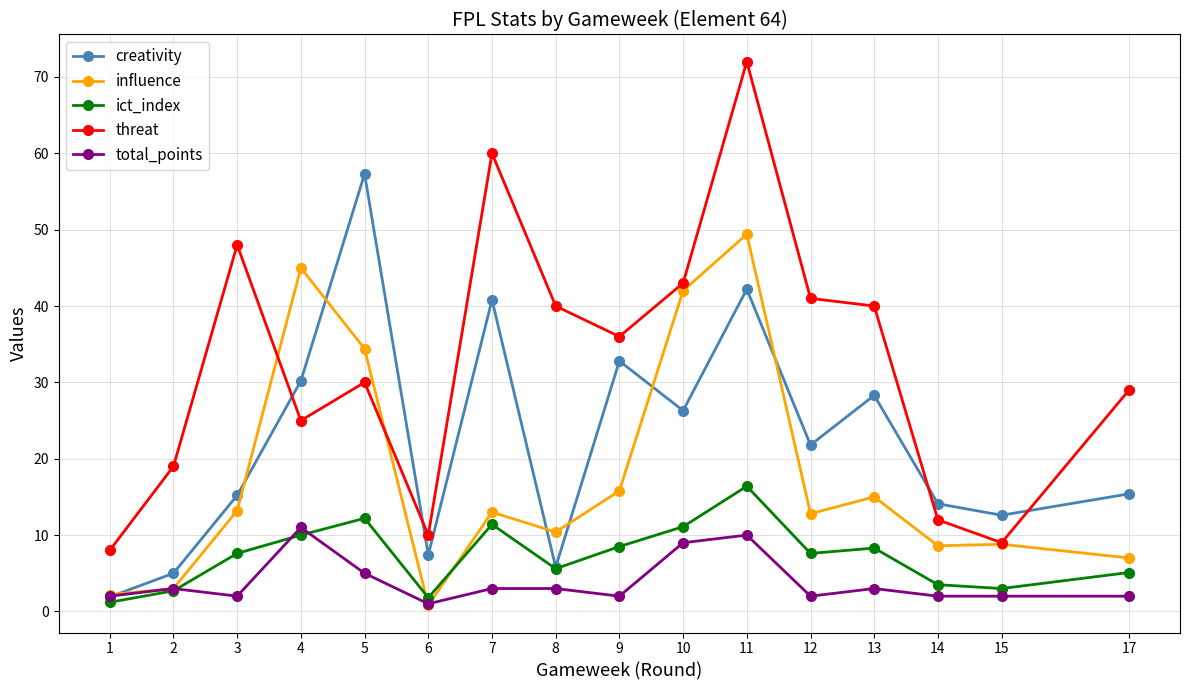

Is the value of ict_index at 2 greater than the value of influence at 12?

No